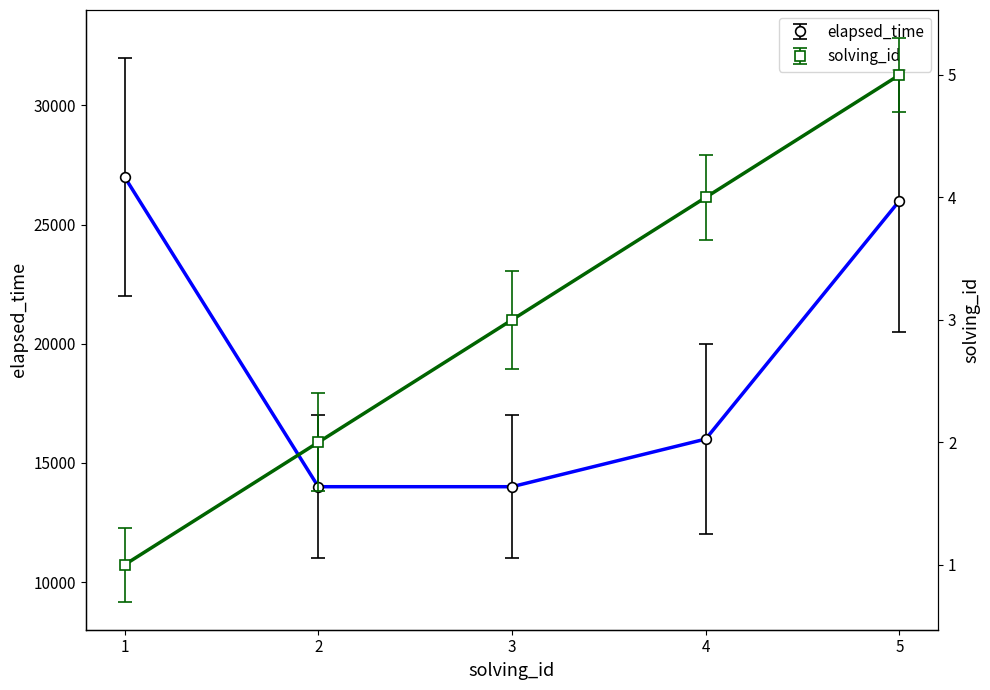

How many distinct data groups are displayed?

2